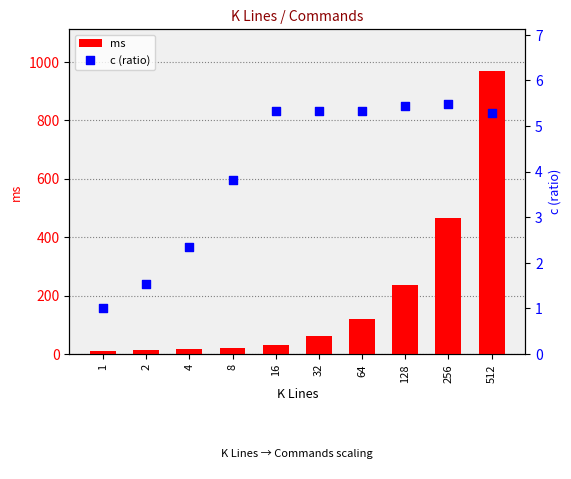

Which series reaches the minimum Y coordinate?

c (ratio)